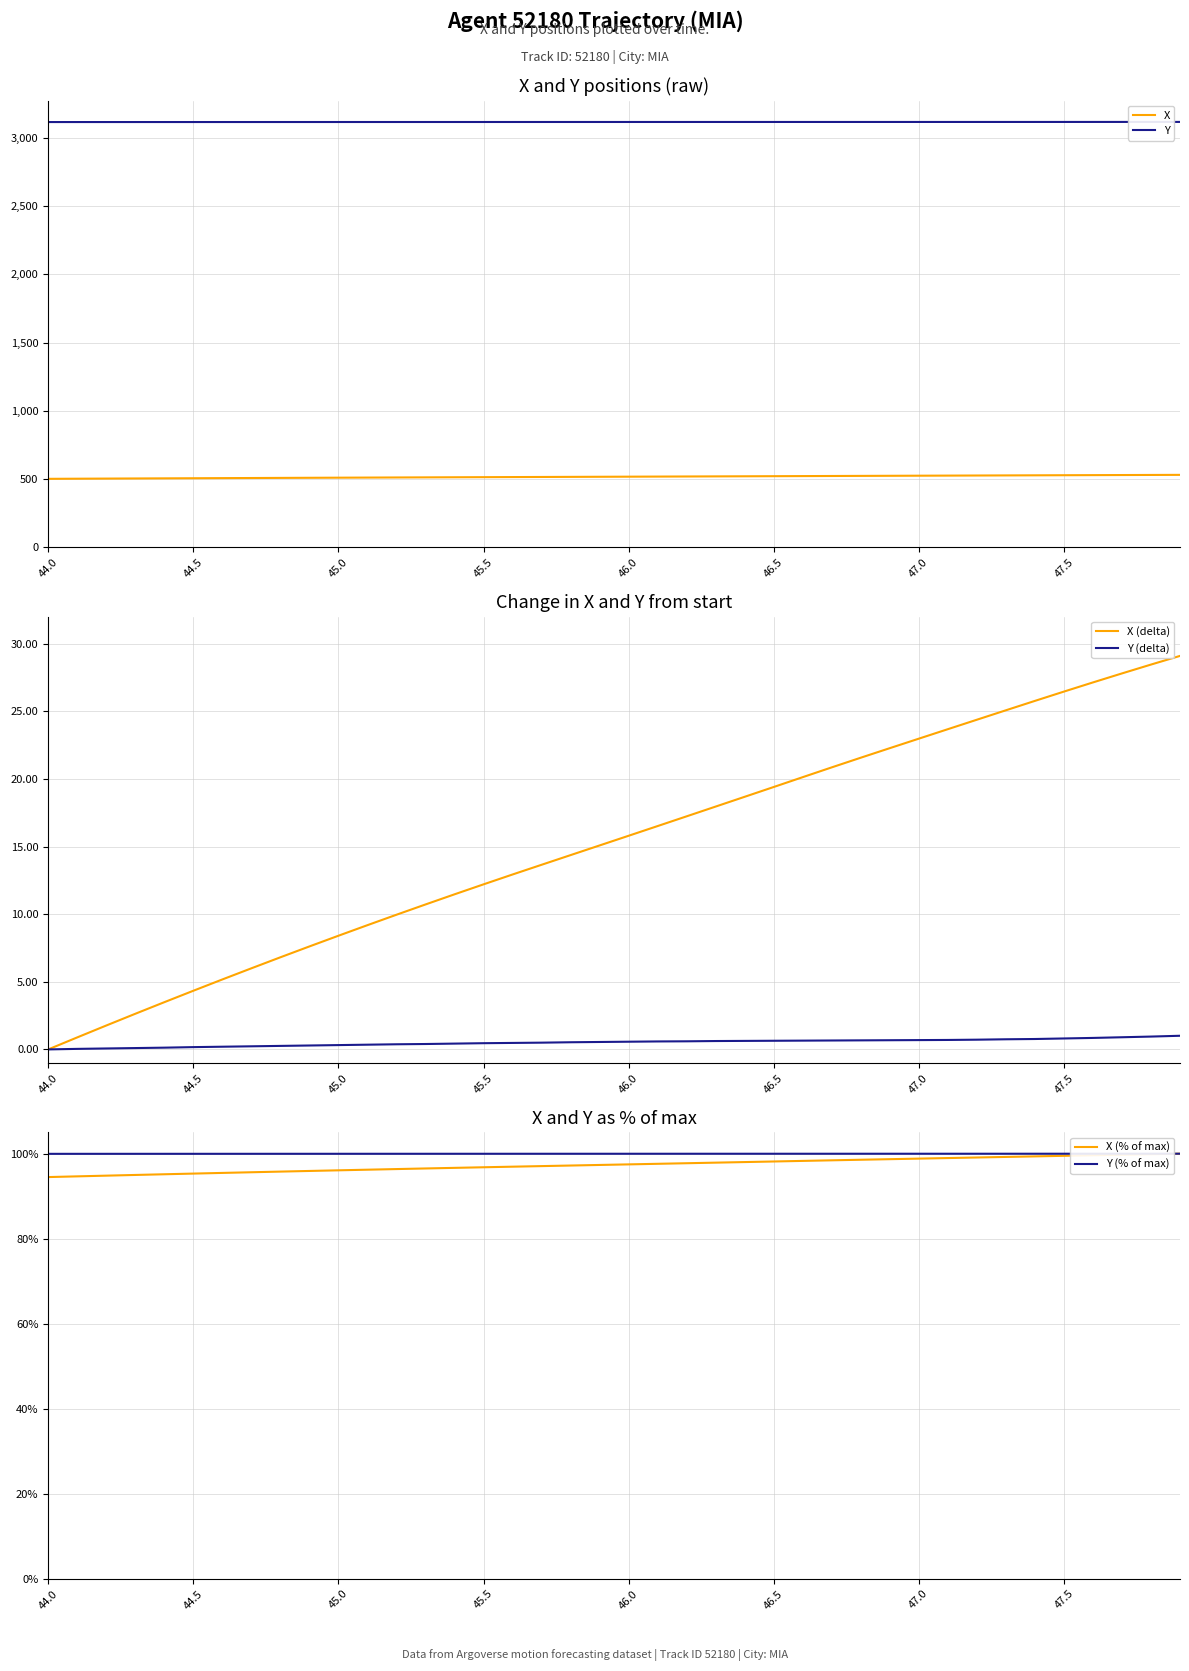

Is it true that X (delta) equals 0.0 at 44.0?

True